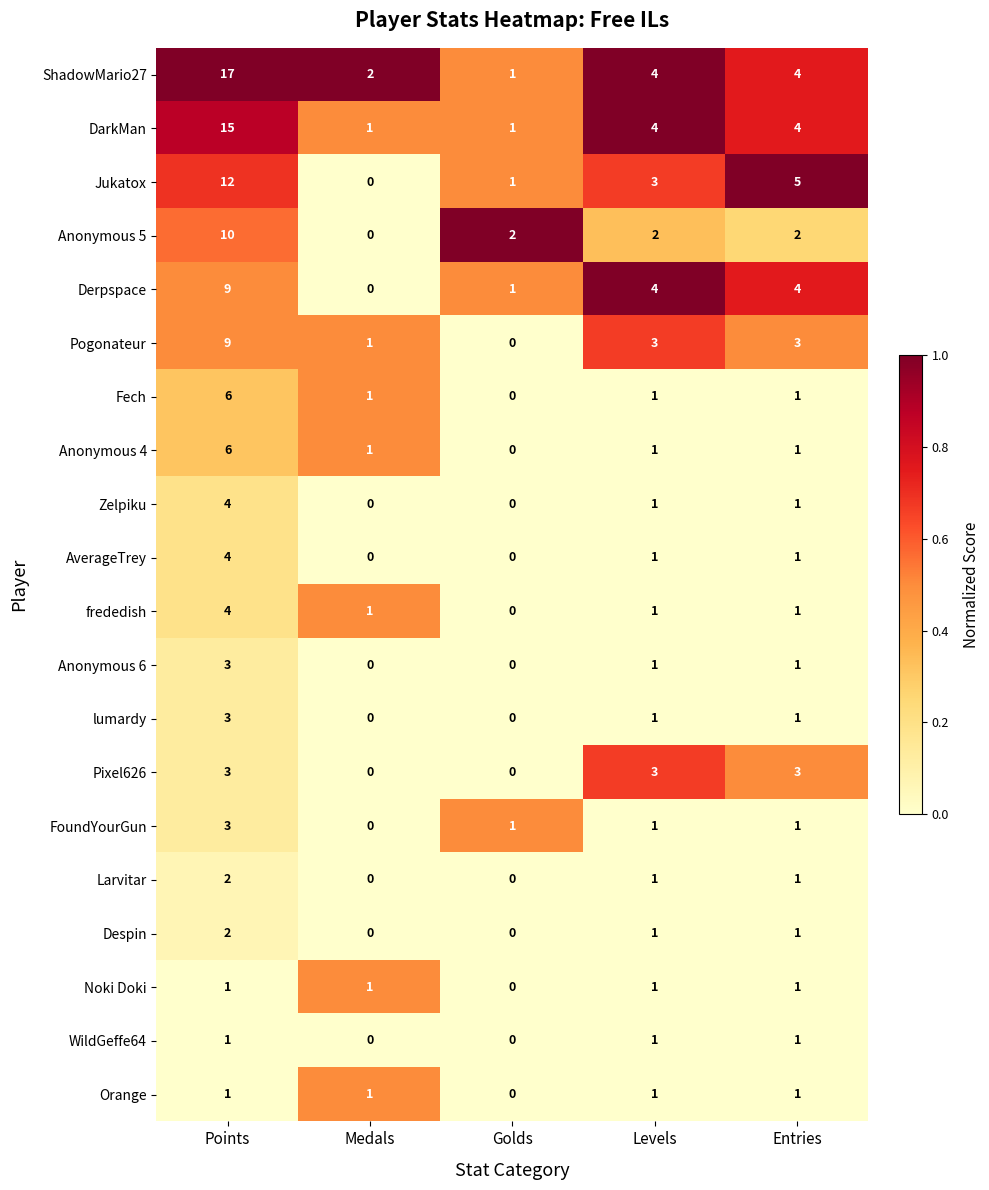

What is the sum of the Jukatox values at Points and Levels?

15